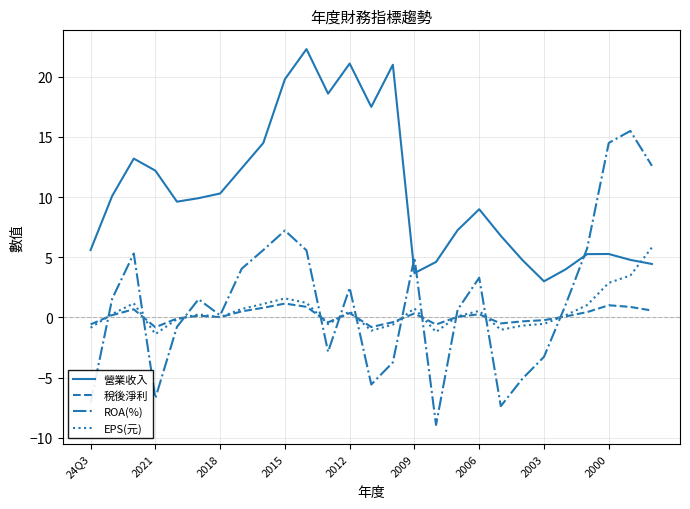

What is the maximum value for EPS(元)?

5.8